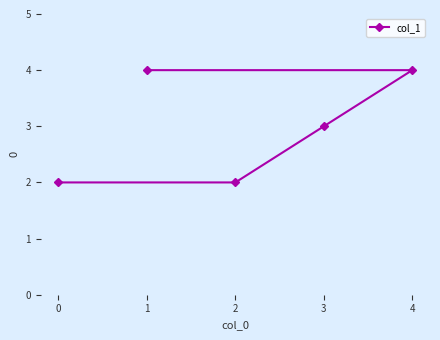

What is the ratio of the value at 4 to the value at 2?

2.0